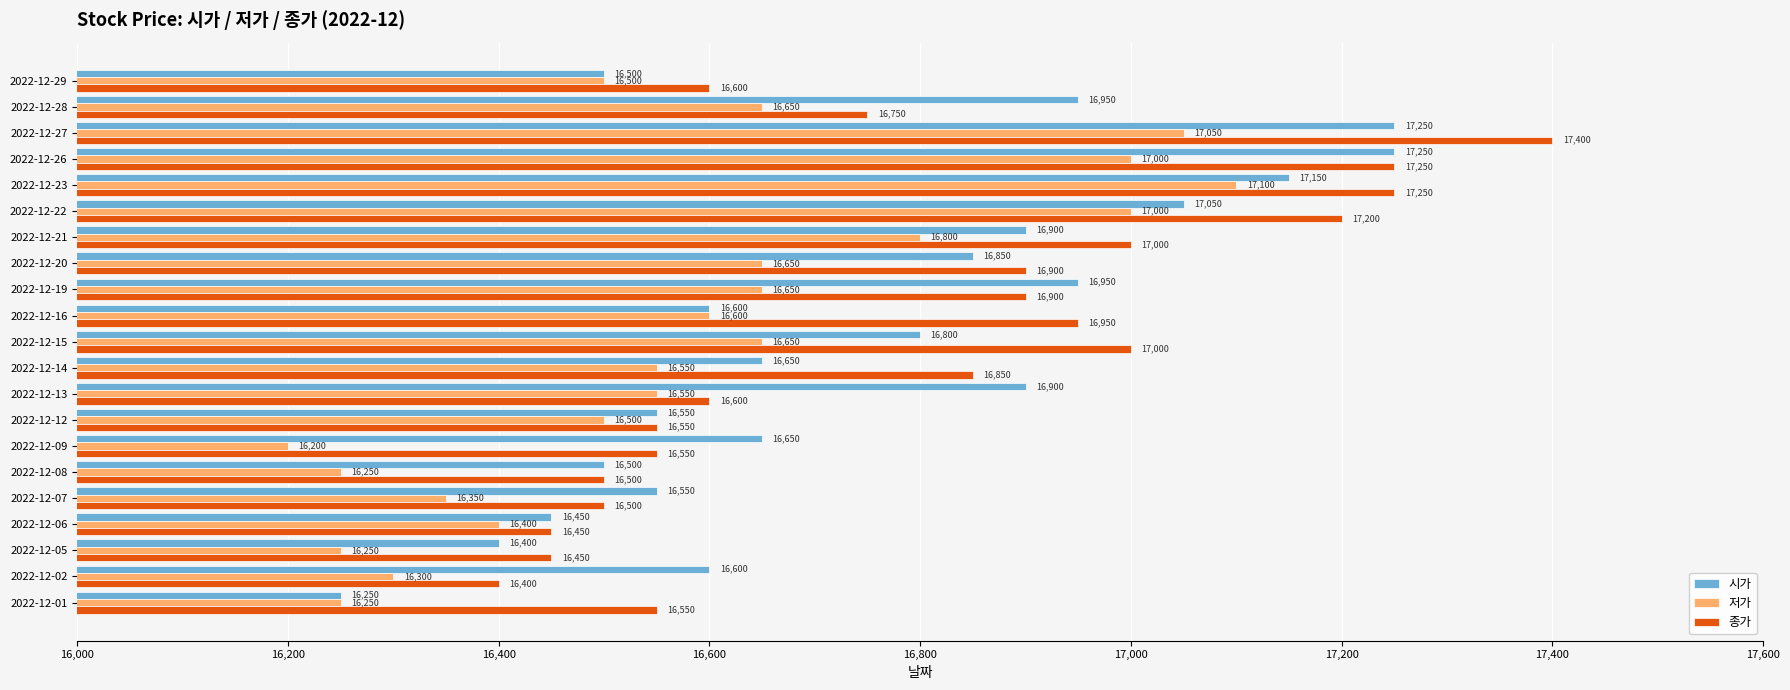

Rank the series at 2022-12-02 from lowest to highest value.

저가, 종가, 시가